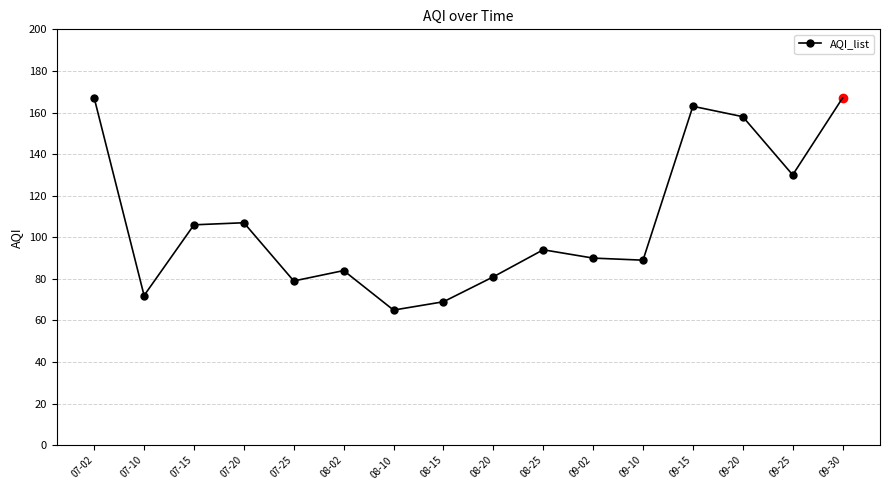

What is the value of the 15th point from the left?

130